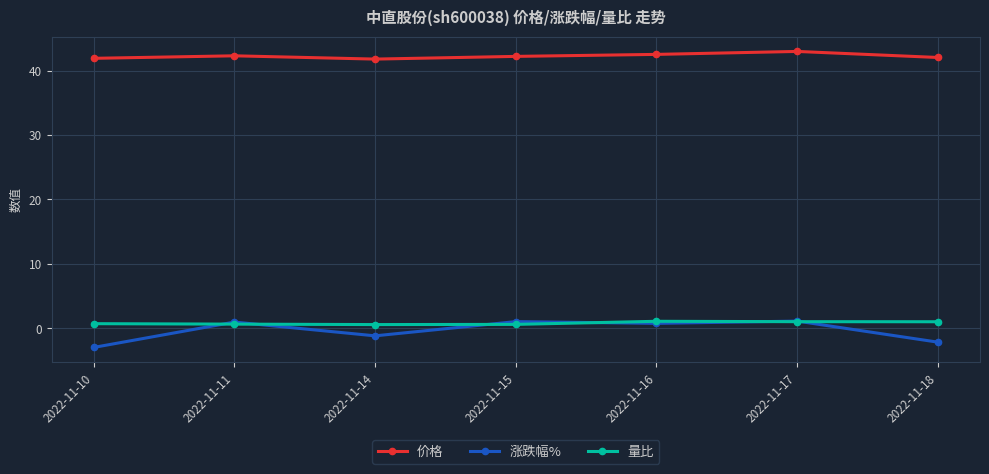

True or false: 价格 and 量比 cross at least once.

False